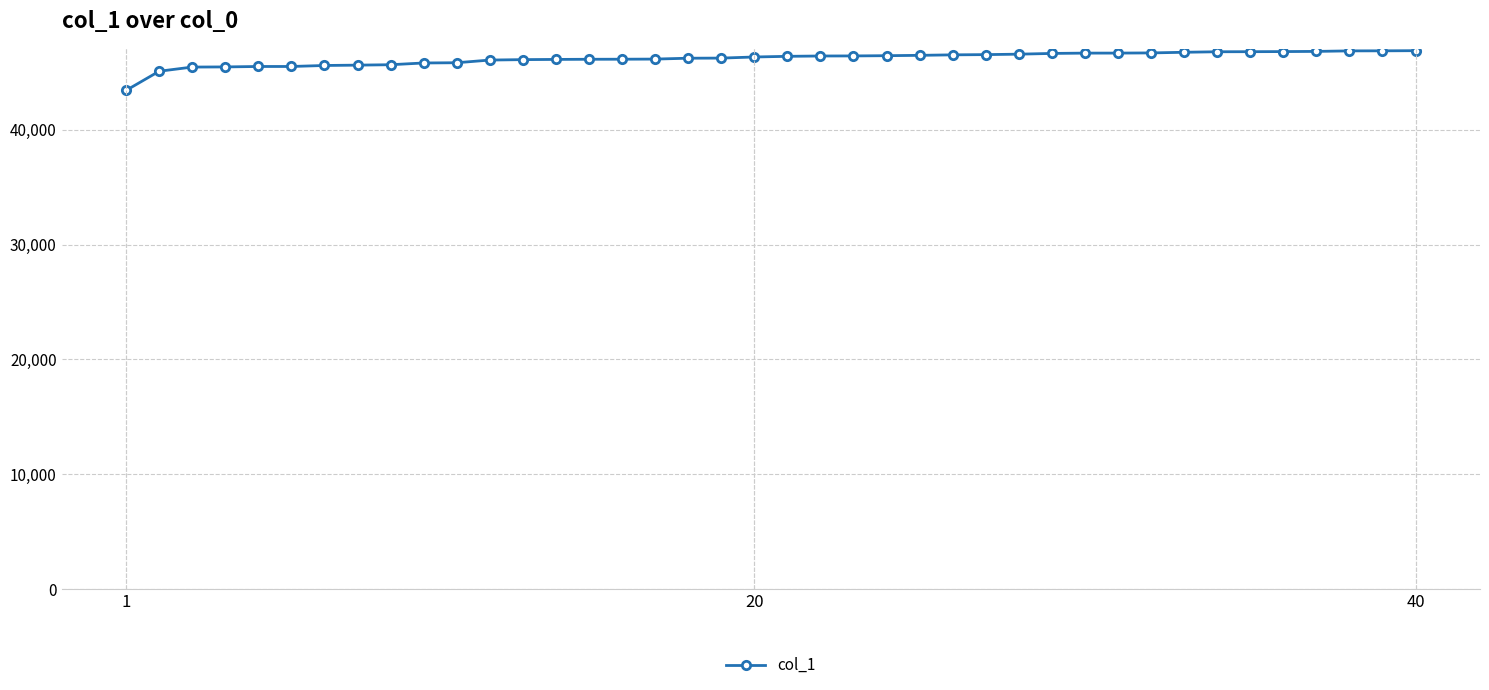

What is the value of the 2nd point from the left?

45087